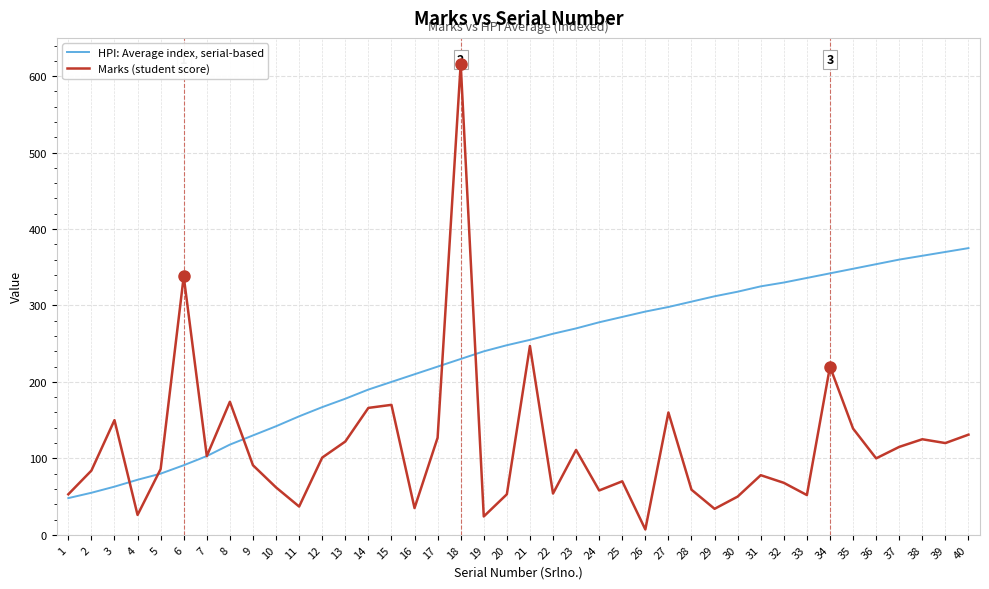

What is the greatest value displayed?

616